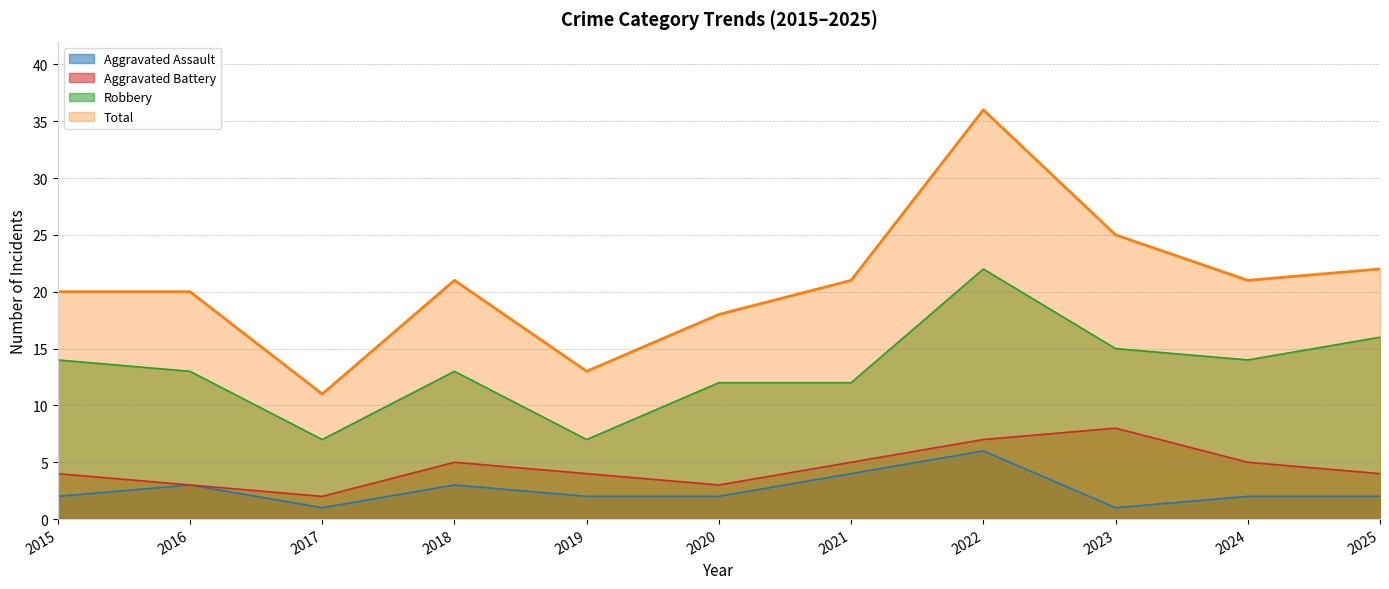

How many interior local valleys does the Aggravated Assault series have?

2